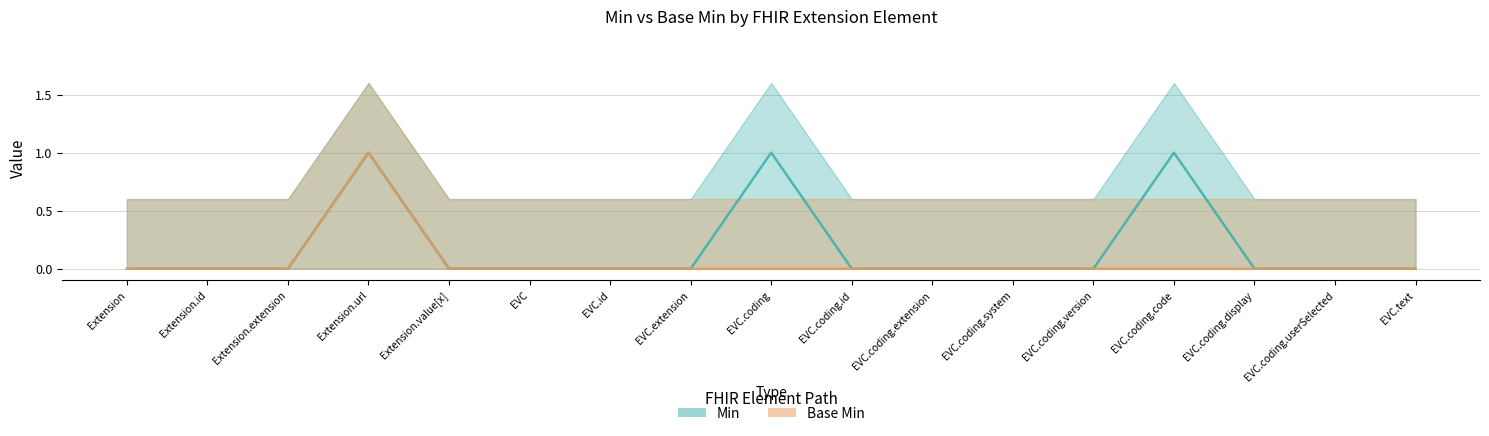

True or false: Min has a value of 2 at Extension.value[x]:valueCodeableConcept.coding.code.

False